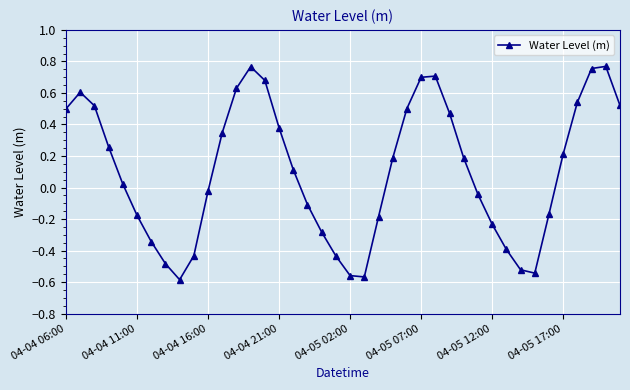

How many points are lower than both their immediate neighbors (excluding endpoints)?

3